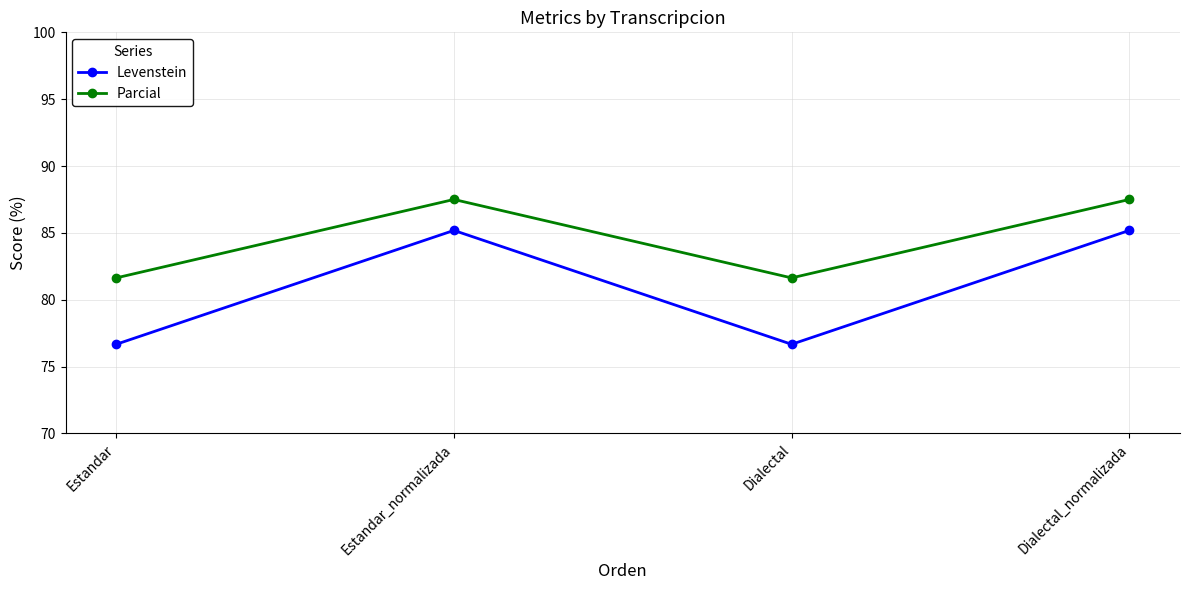

What is the label of the 1st point from the right?

Dialectal_normalizada